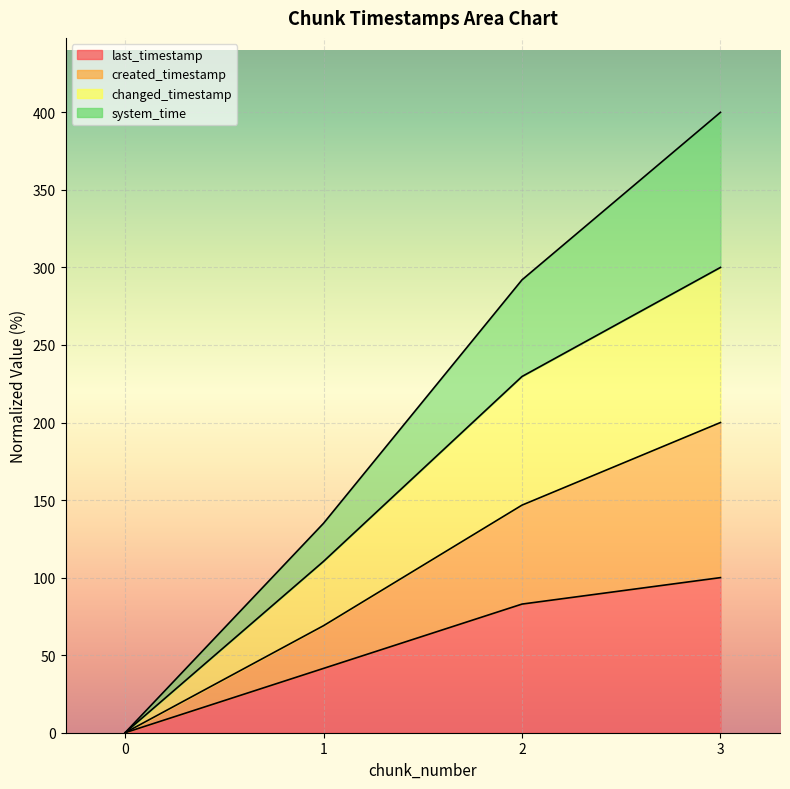

Which series has the largest range (max minus min)?

system_time